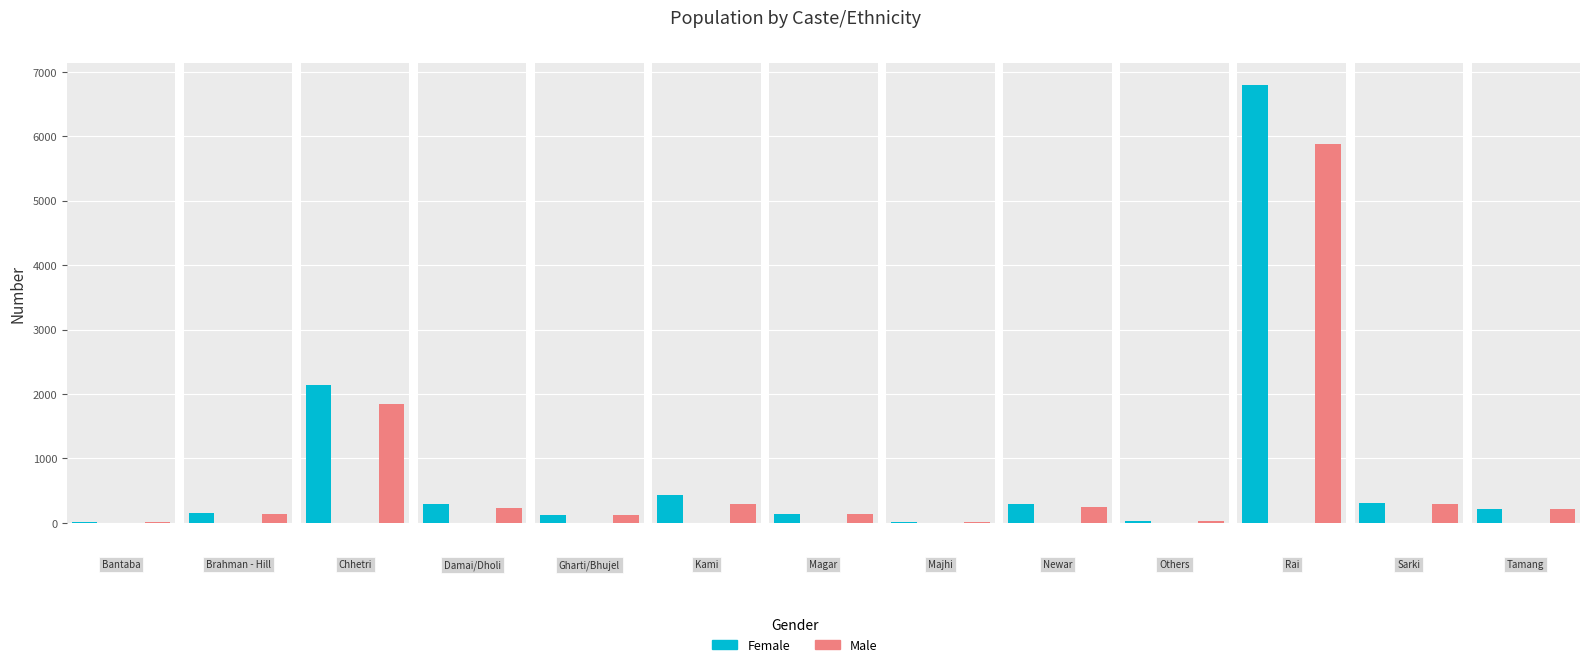

What is the difference between the highest and lowest values at Damai/Dholi?

67